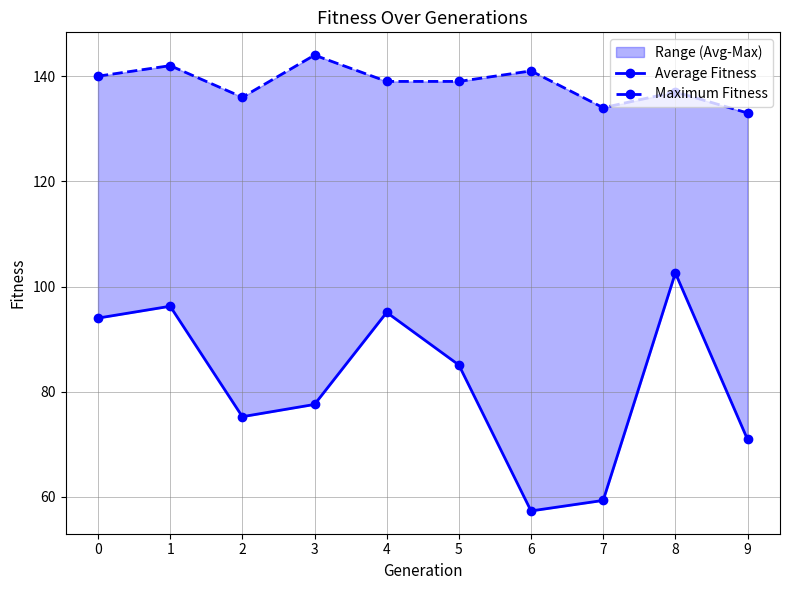

In Average Fitness, how many points are higher than both neighbors (excluding endpoints)?

3